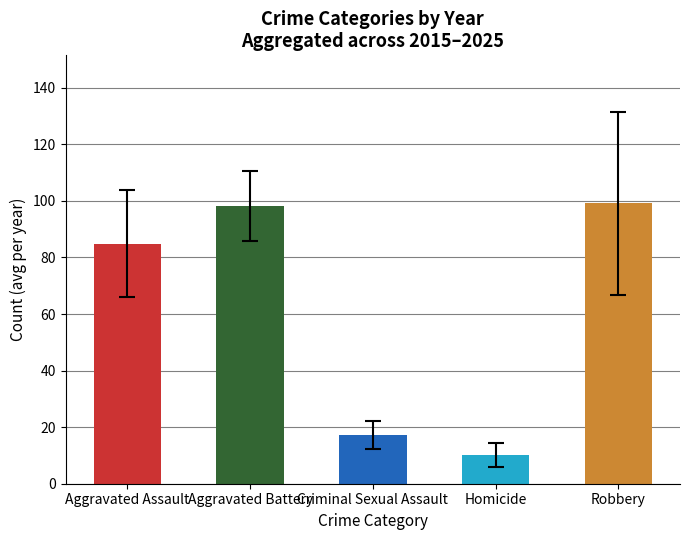

Which series has the largest total across all categories?

Robbery